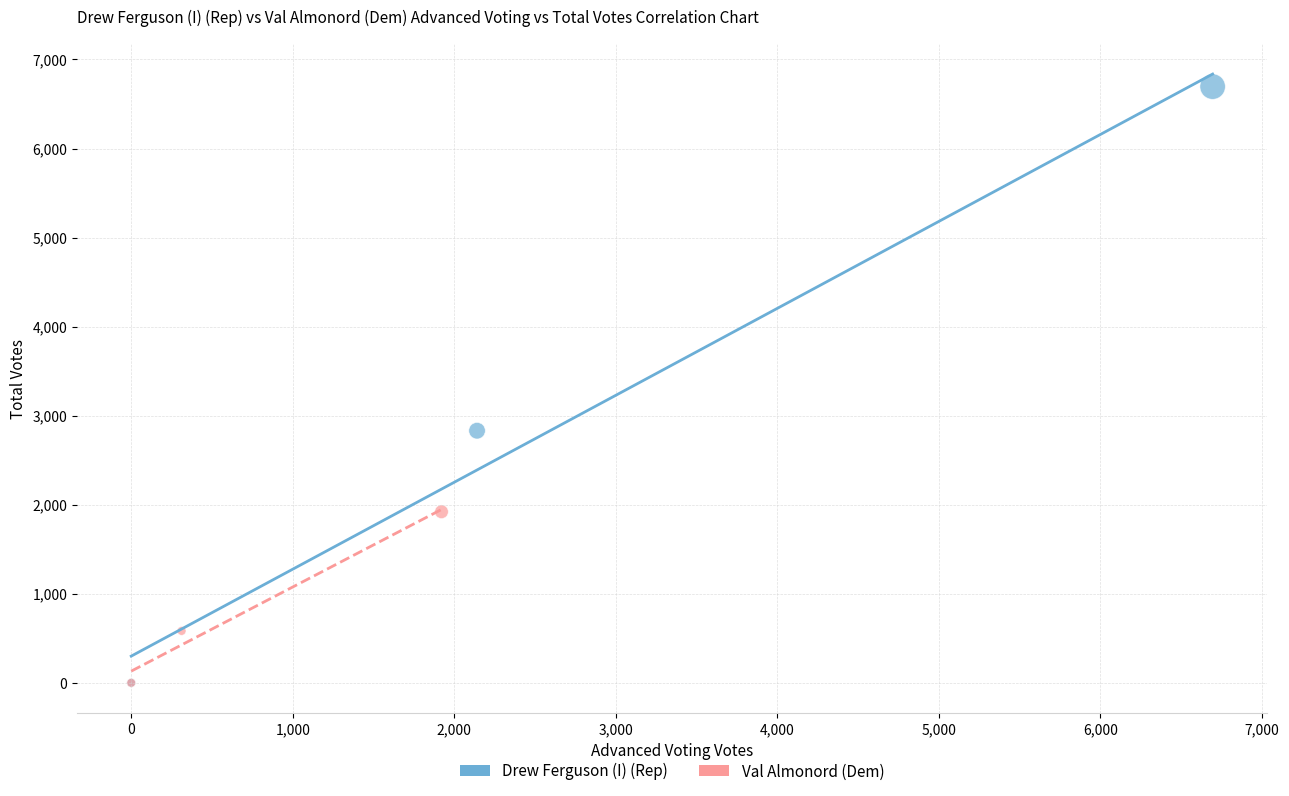

Which series contains the highest Y value?

Drew Ferguson (I) (Rep)